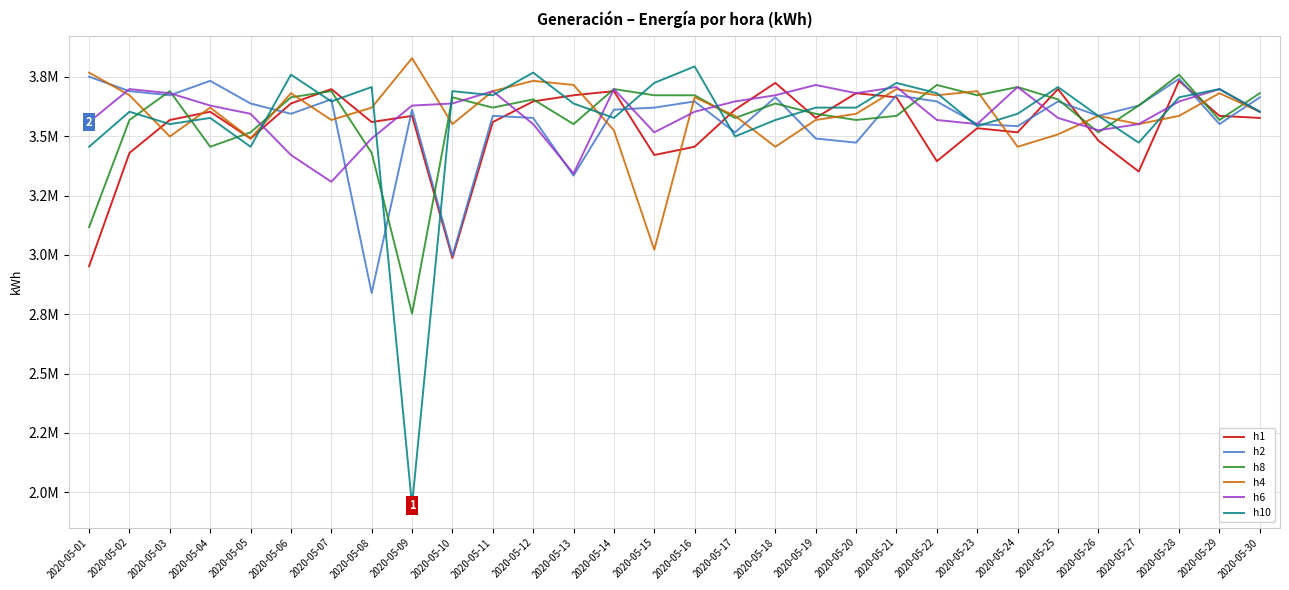

What are all the series names shown in the legend?

h1, h2, h8, h4, h6, h10